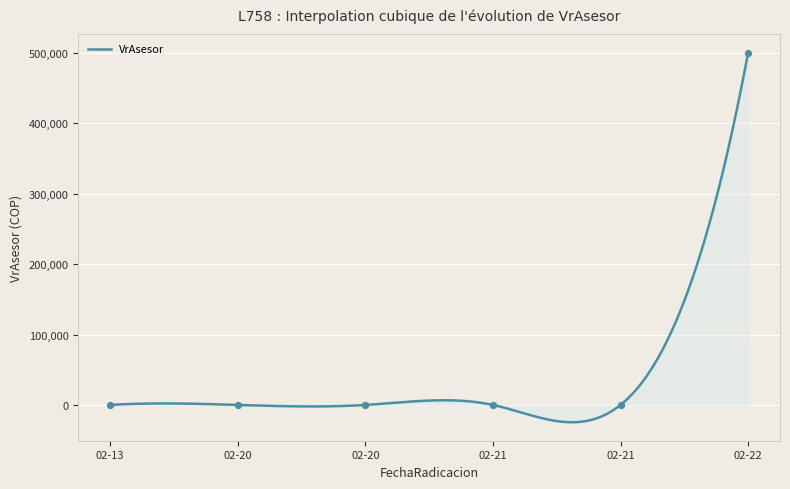

What is the lowest value of the VrAsesor series?

-24574.1